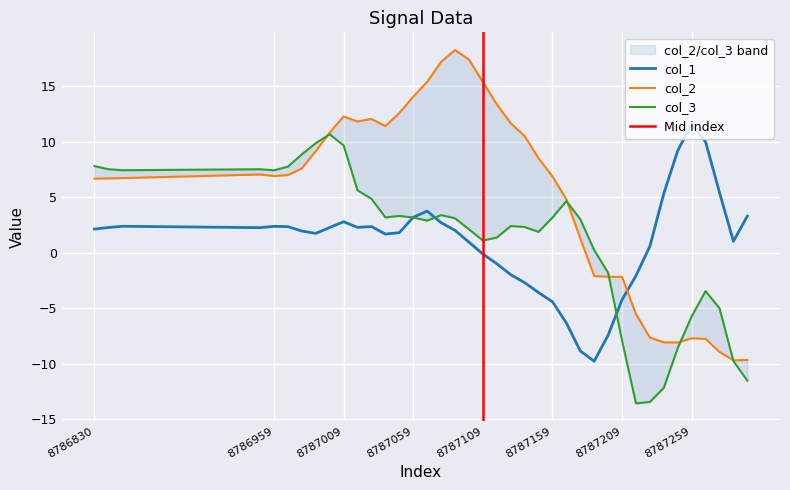

What is the difference between the second highest and second lowest values in the col_1 series?

18.8